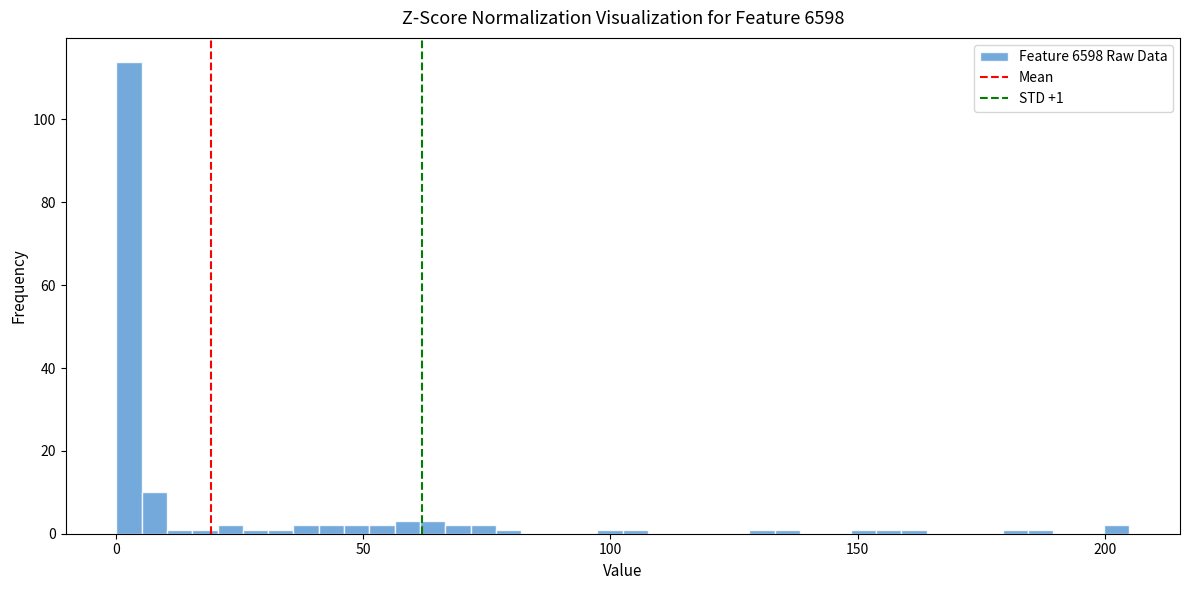

Read against the x-axis, roughly where is the centre of the tallest bar?

5